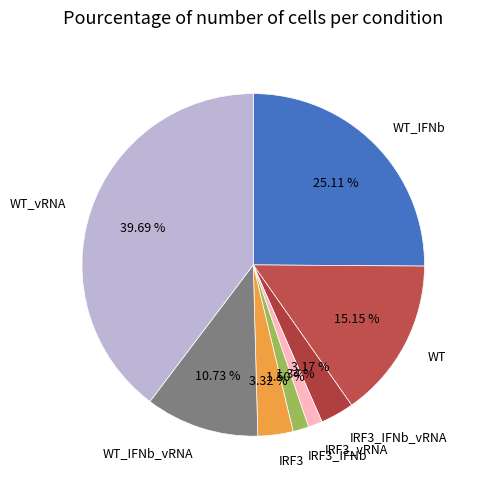

What is the largest slice in the pie chart?

WT_vRNA